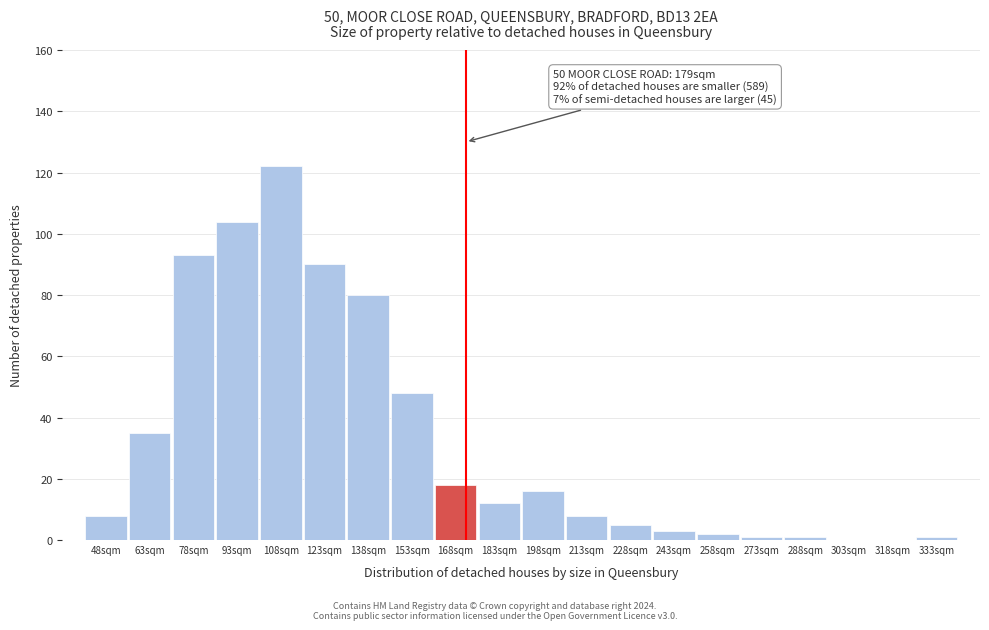

Reading left to right, what are all the values shown in this chart?

48sqm=8	63sqm=35	78sqm=93	93sqm=104	108sqm=122	123sqm=90	138sqm=80	153sqm=48	168sqm=18	183sqm=12	198sqm=16	213sqm=8	228sqm=5	243sqm=3	258sqm=2	273sqm=1	288sqm=1	303sqm=0	318sqm=0	333sqm=1